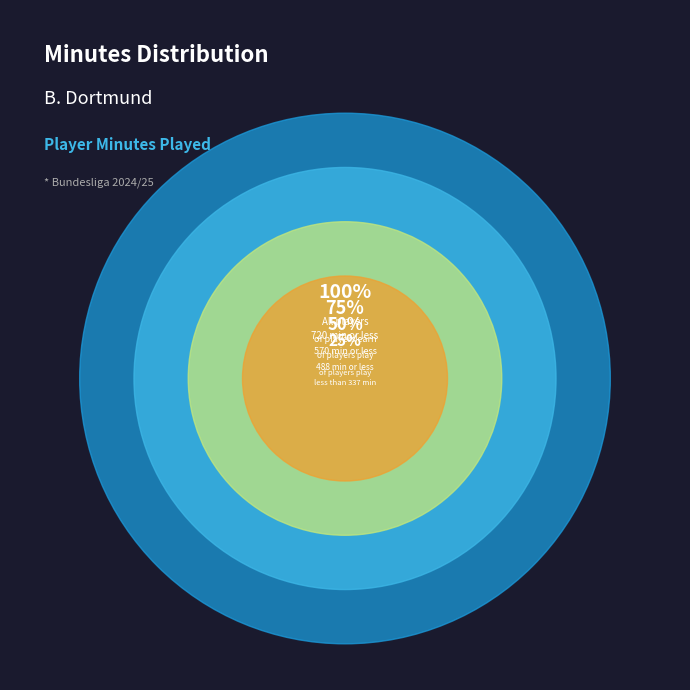

The Guirassy slice represents 20% of the pie. True or false?

False